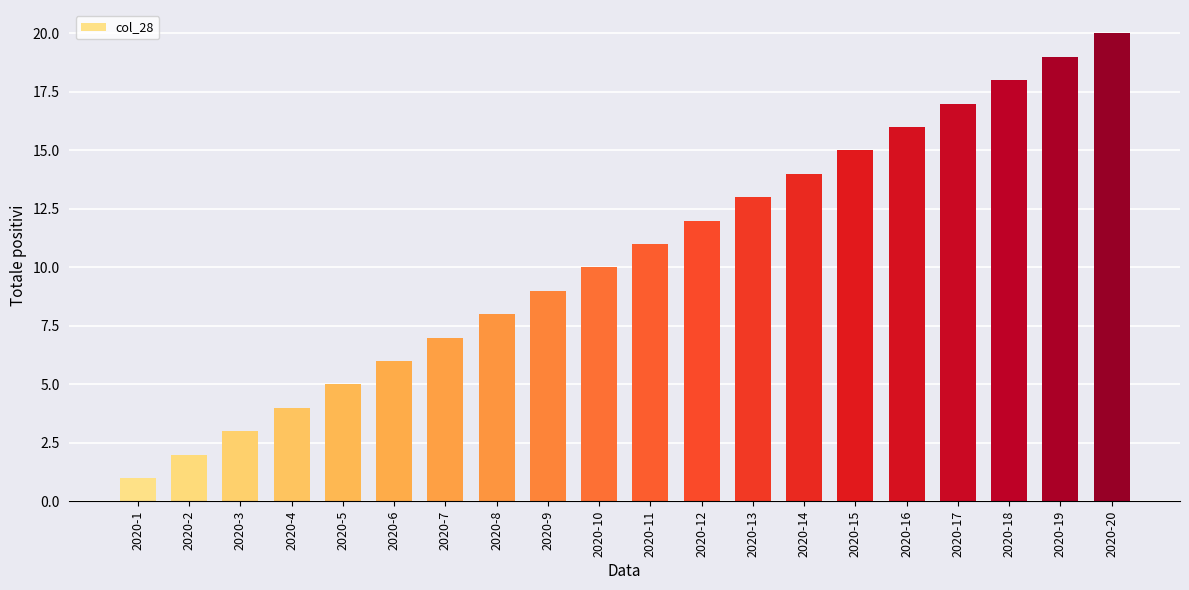

Rank the categories by value from highest to lowest.

2020-20, 2020-19, 2020-18, 2020-17, 2020-16, 2020-15, 2020-14, 2020-13, 2020-12, 2020-11, 2020-10, 2020-9, 2020-8, 2020-7, 2020-6, 2020-5, 2020-4, 2020-3, 2020-2, 2020-1